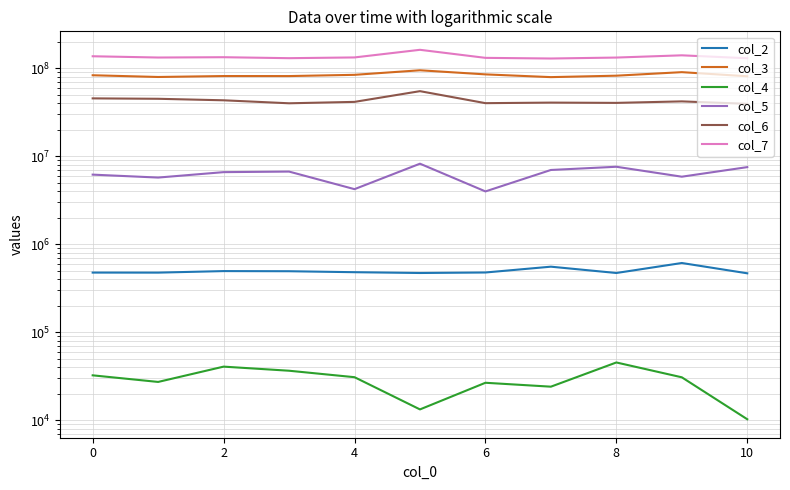

Rank the series by their maximum value, from lowest to highest.

col_4, col_2, col_5, col_6, col_3, col_7